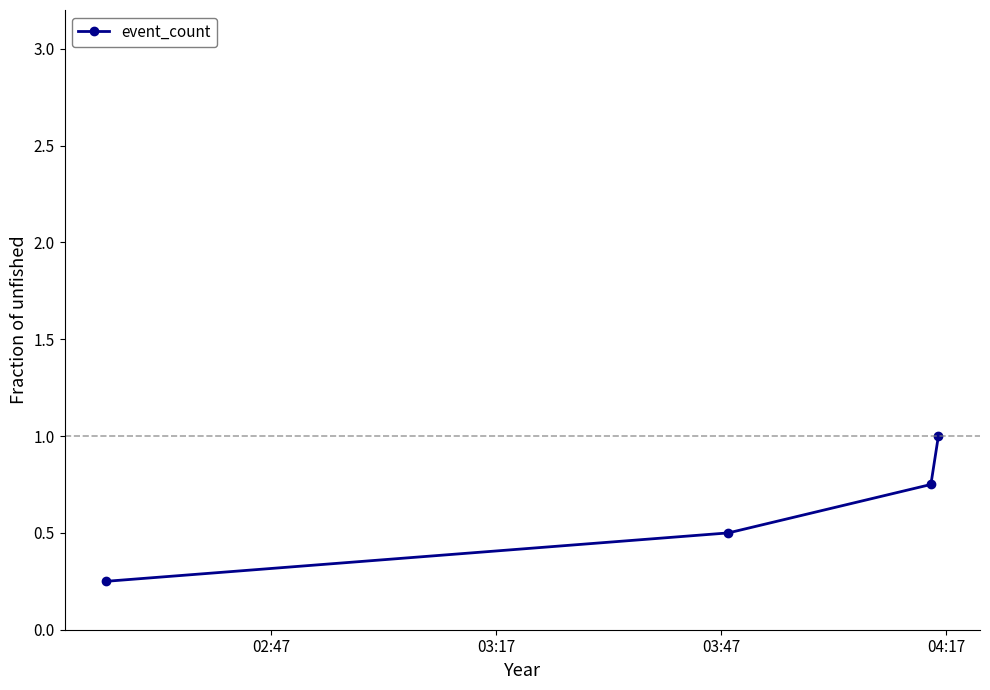

What is the value of the 2nd point from the left?

0.5